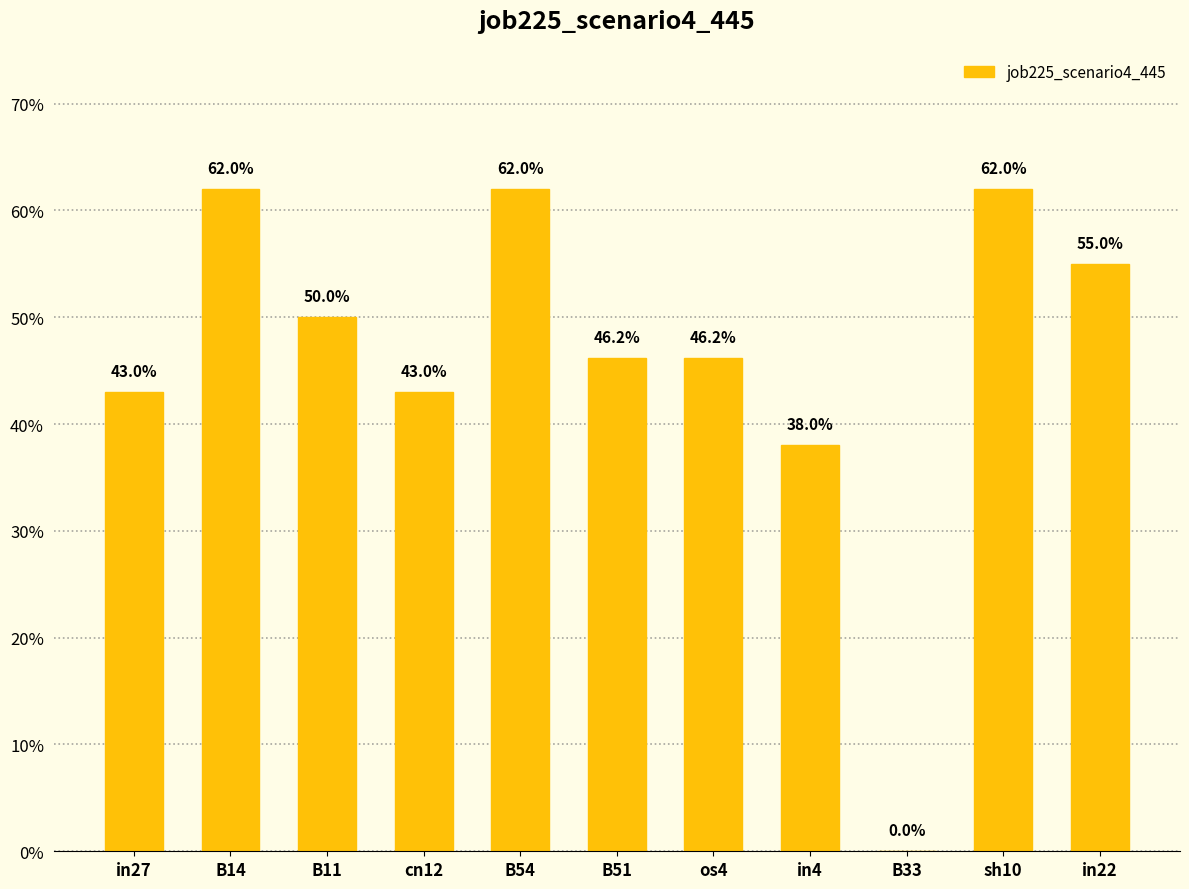

Reading left to right, transcribe all the data shown in this chart.

0.4	0.6	0.5	0.4	0.6	0.5	0.5	0.4	0.0	0.6	0.6